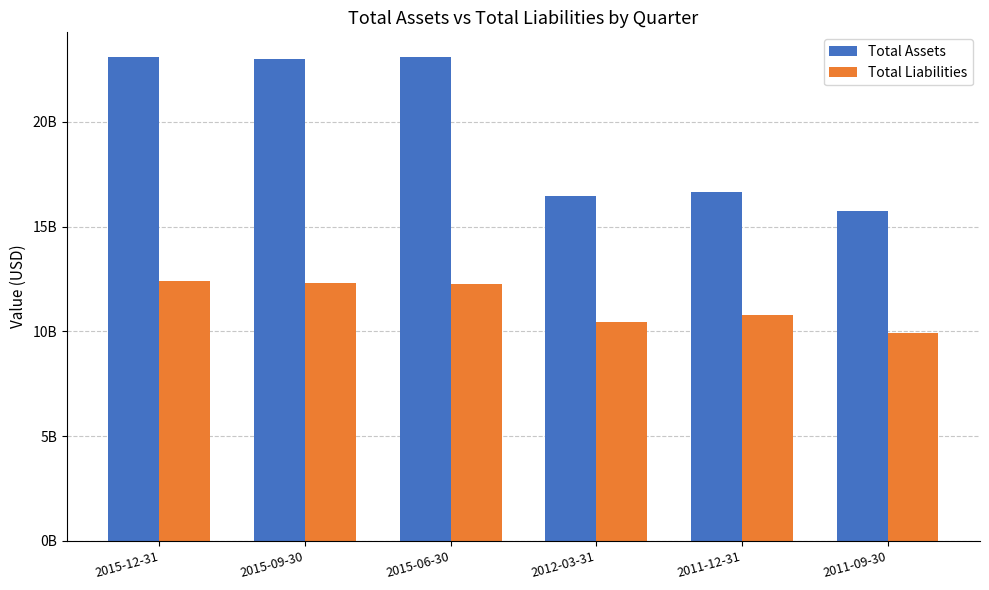

What position from the right is 2015-06-30?

4